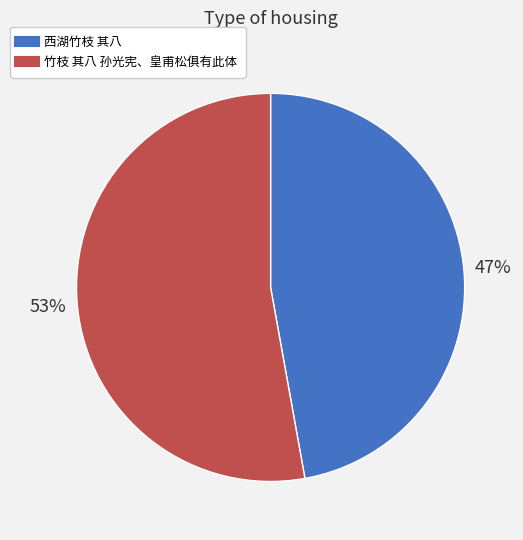

Which slice is the smallest?

西湖竹枝 其八